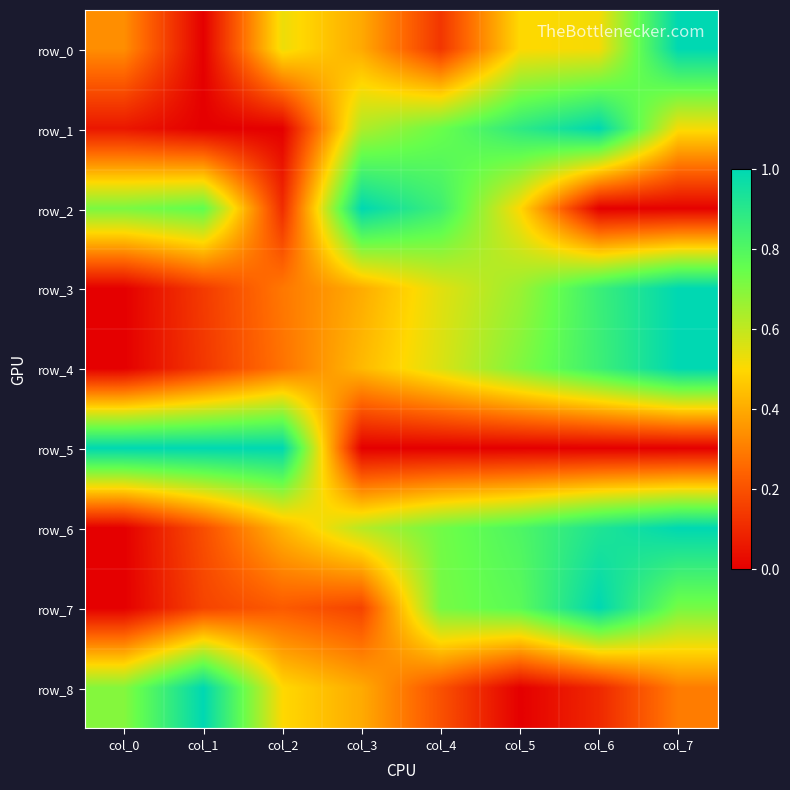

What is the maximum value for row_3?

1.0